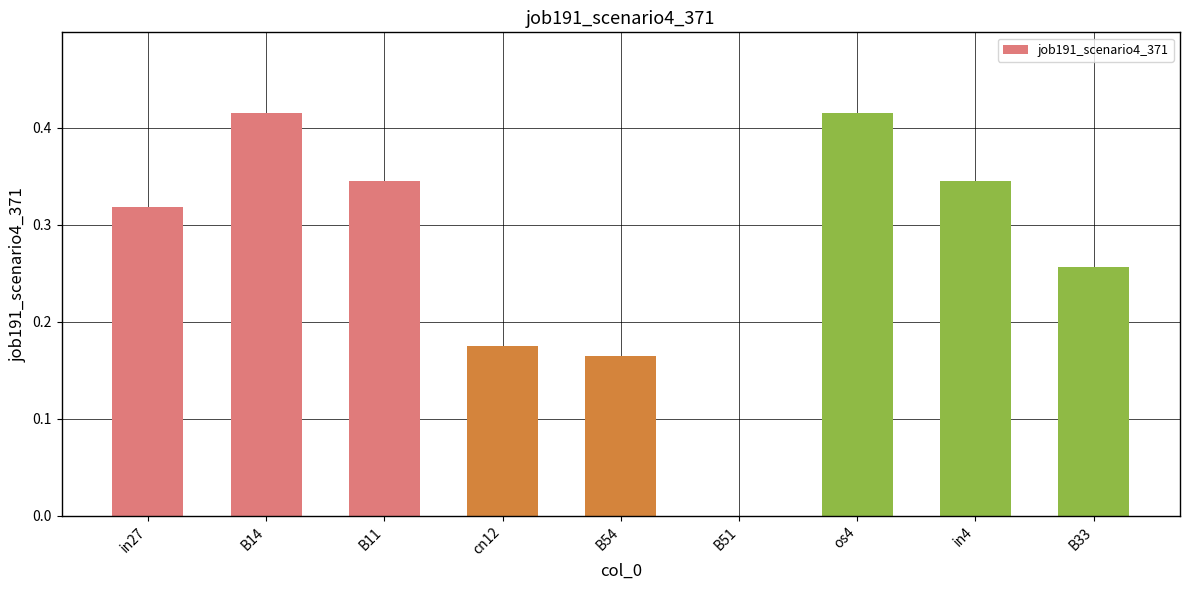

What is the sum of the values at B14 and in27?

0.7